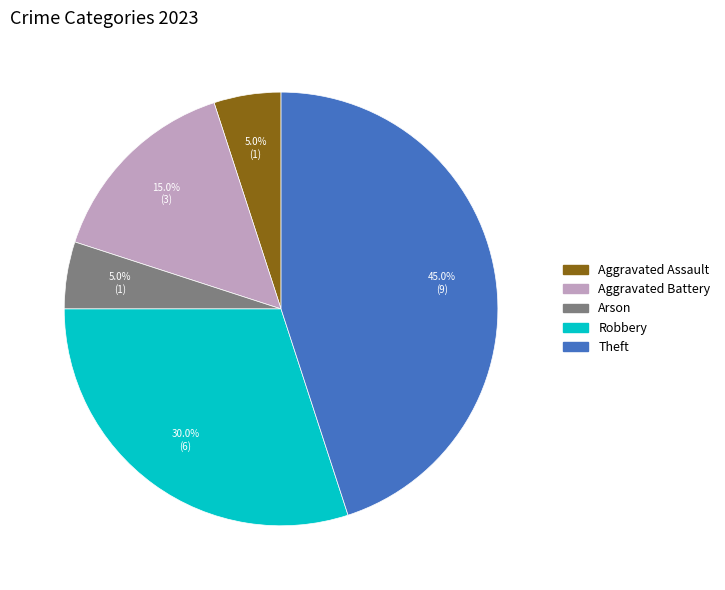

How many segments does this pie chart have?

5